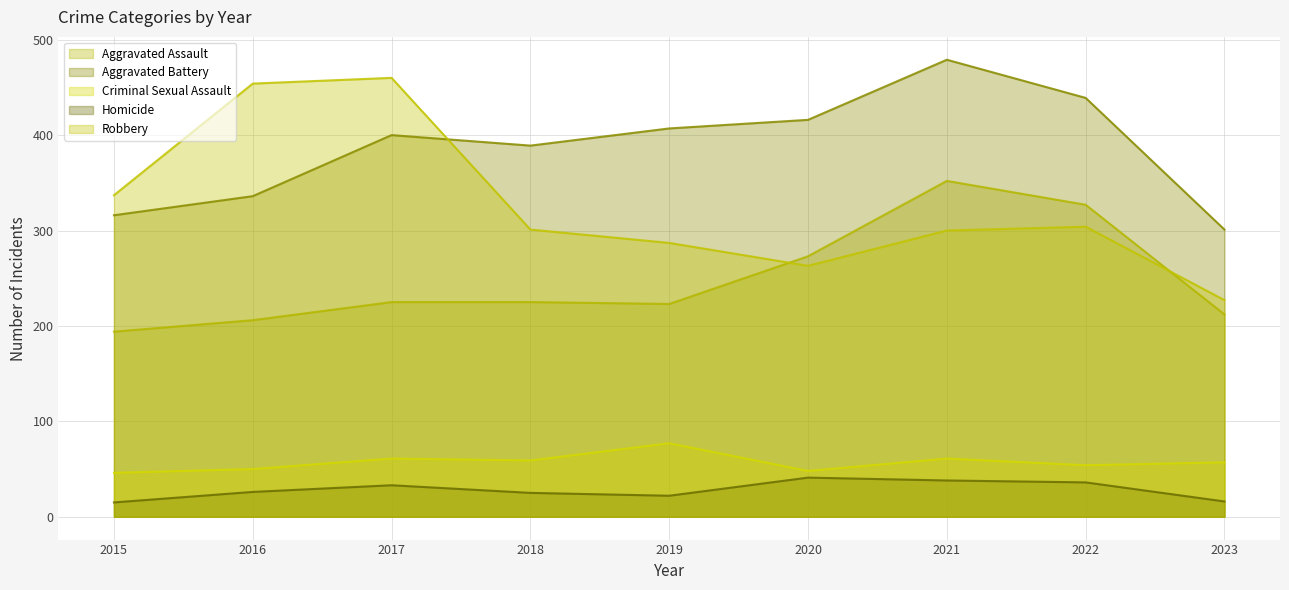

Which series ends up on top after the final intersection of Robbery and Aggravated Battery?

Aggravated Battery